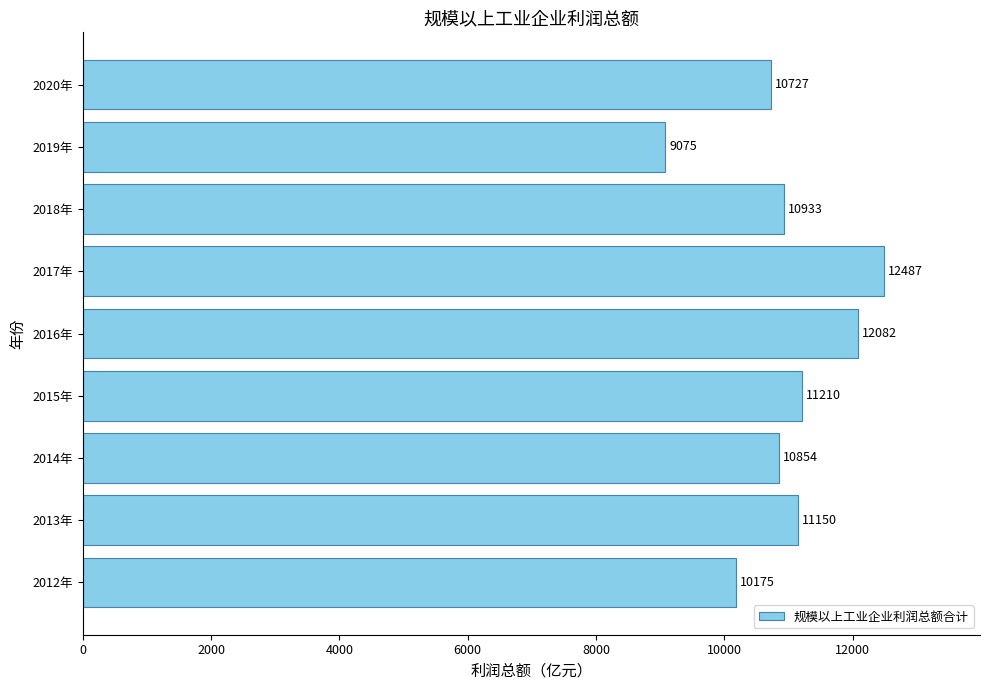

What is the average value?

10965.9